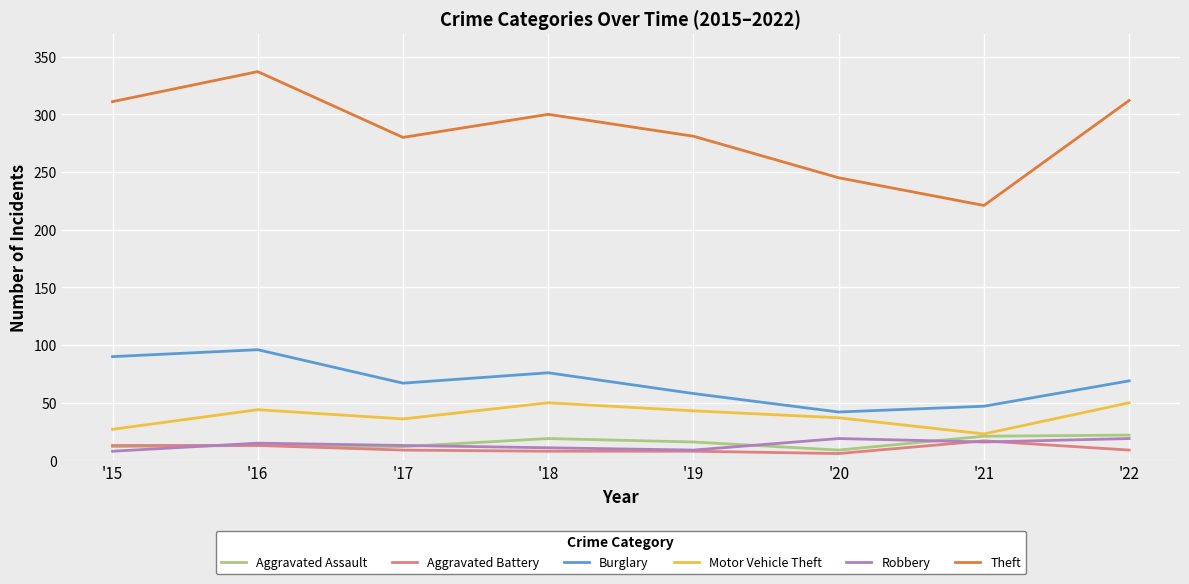

Is the value of Aggravated Battery at '17 greater than the value of Burglary at '19?

No